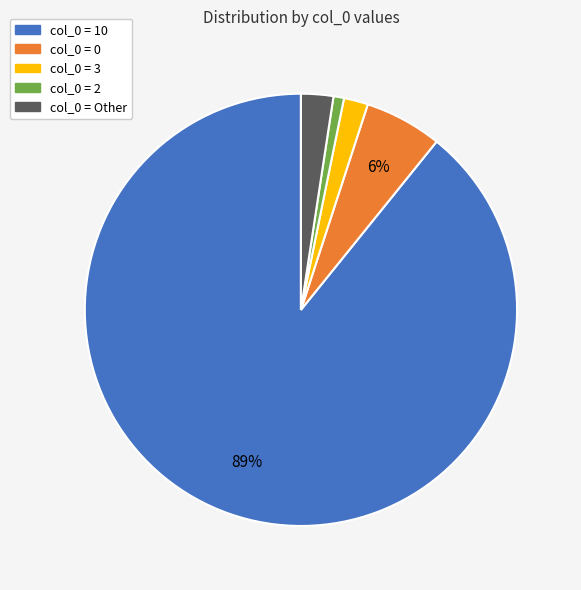

What is the largest slice in the pie chart?

col_0 = 10